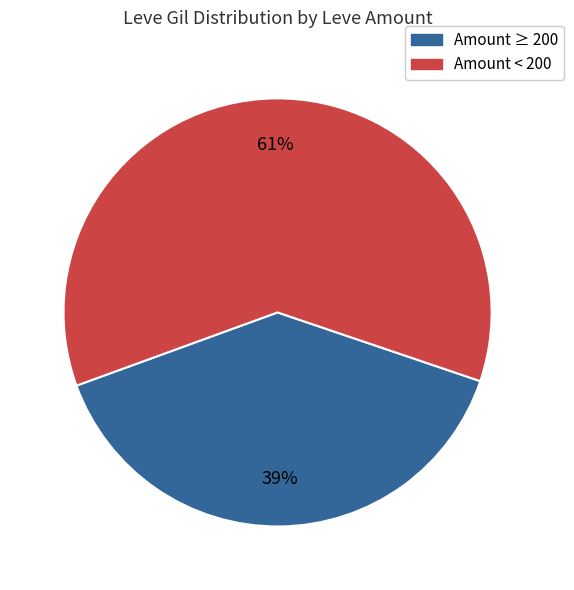

Does any single category account for the majority?

Yes